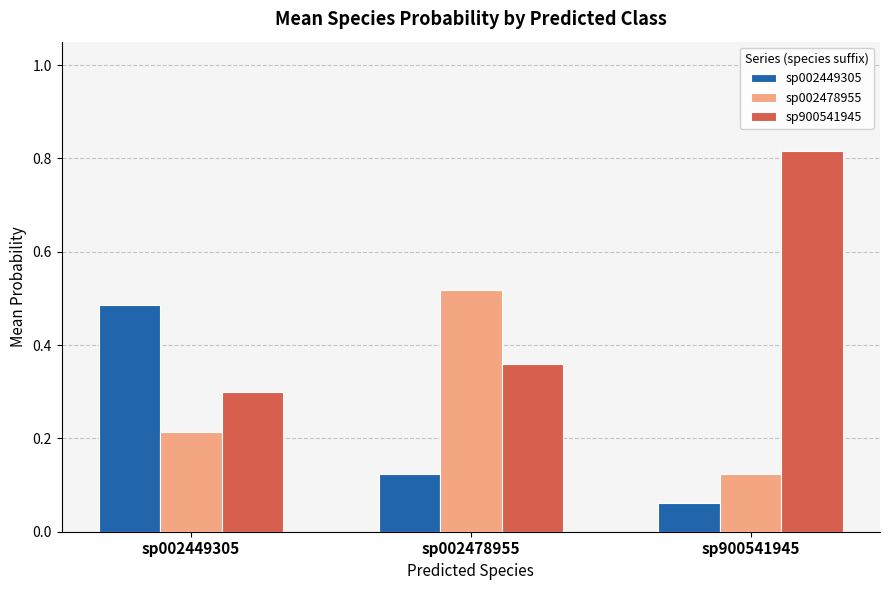

List the series in order of their peak value, highest first.

sp900541945, sp002478955, sp002449305